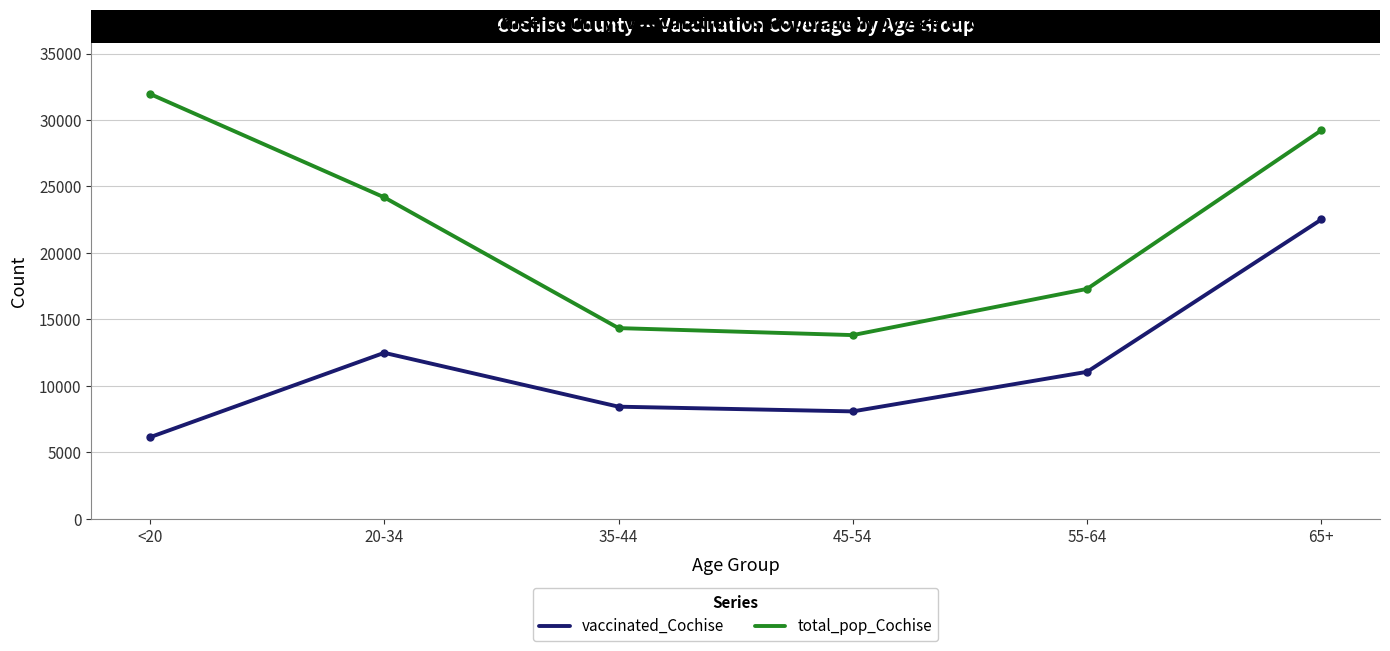

Count the number of data series in this chart.

2